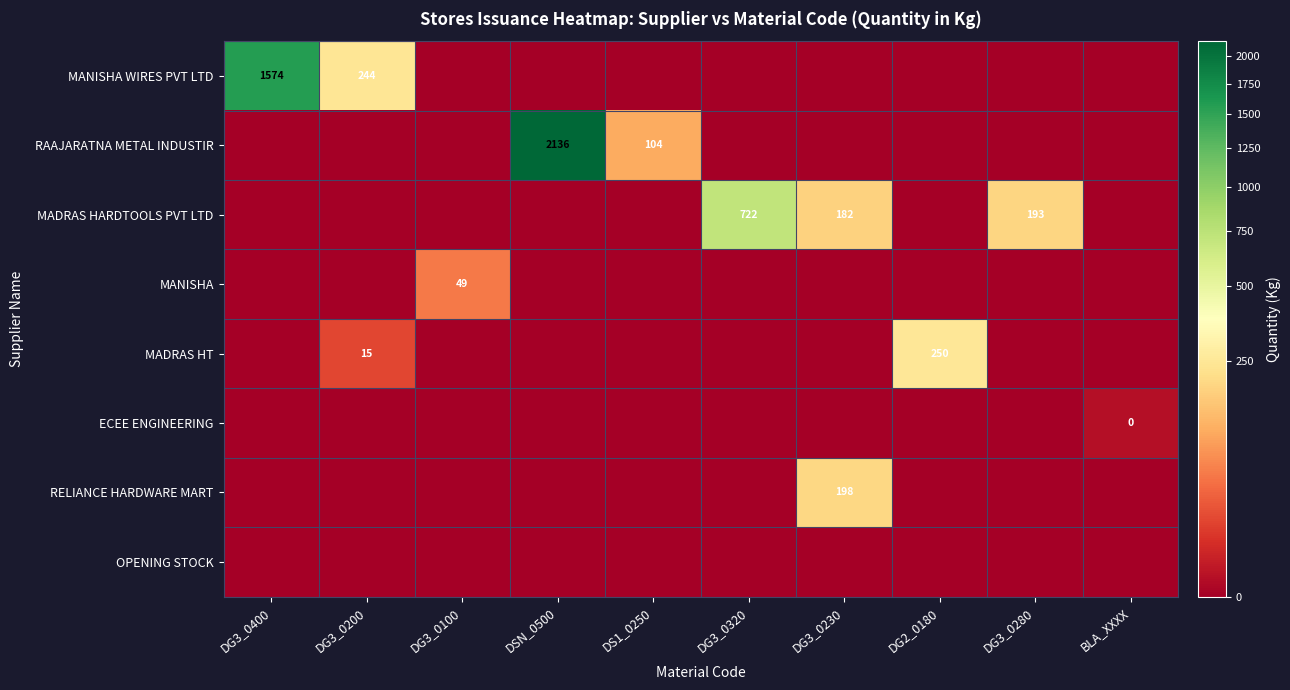

What is the difference between the highest and lowest values at DG3_0230?

198.0